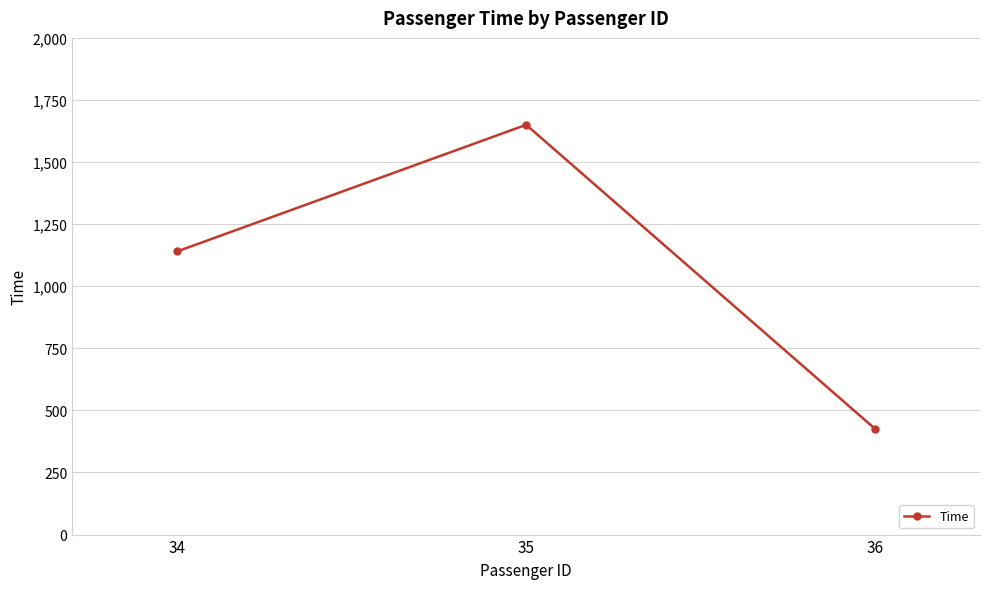

What is the maximum value shown in the chart?

1650